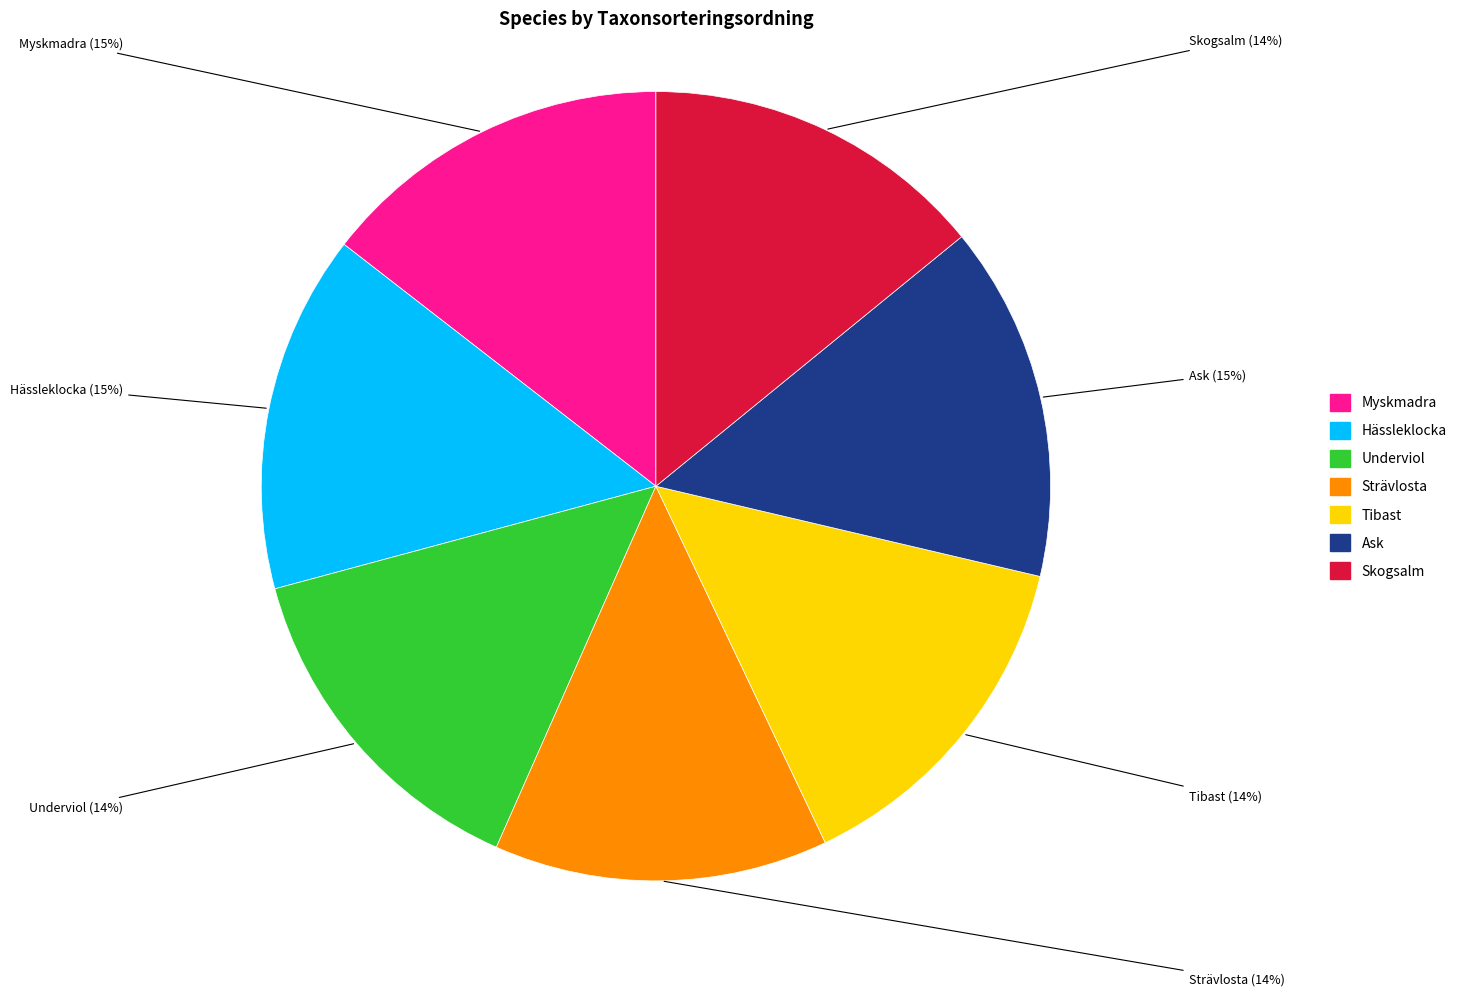

How many slices are in this pie chart?

7